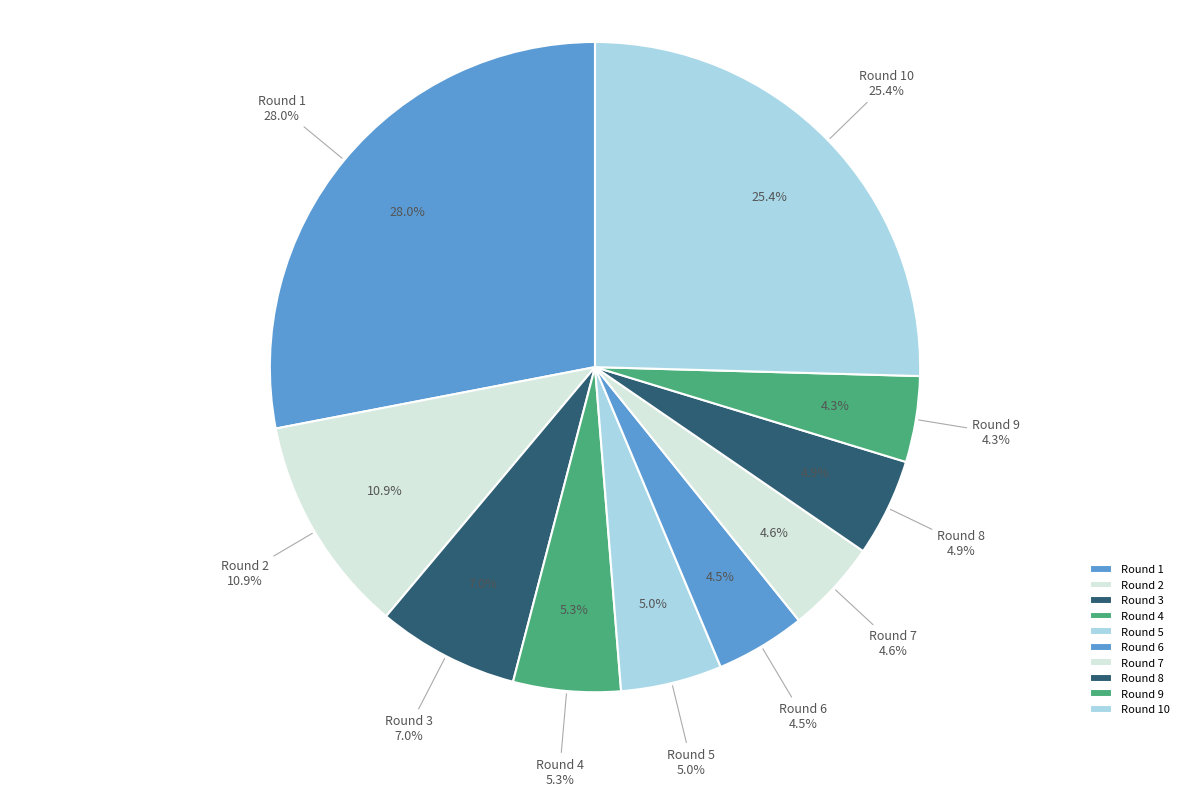

To the nearest percent, what portion does Round 8 represent?

5%